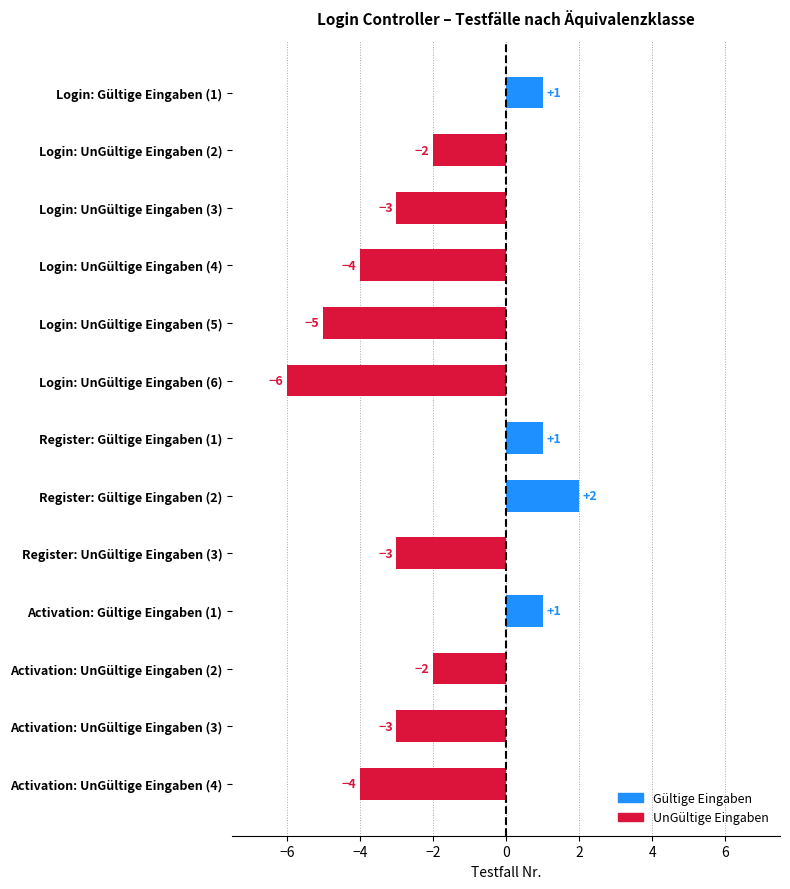

Between Activation: Gültige Eingaben (1) and Register: Gültige Eingaben (2), which is larger?

Register: Gültige Eingaben (2)